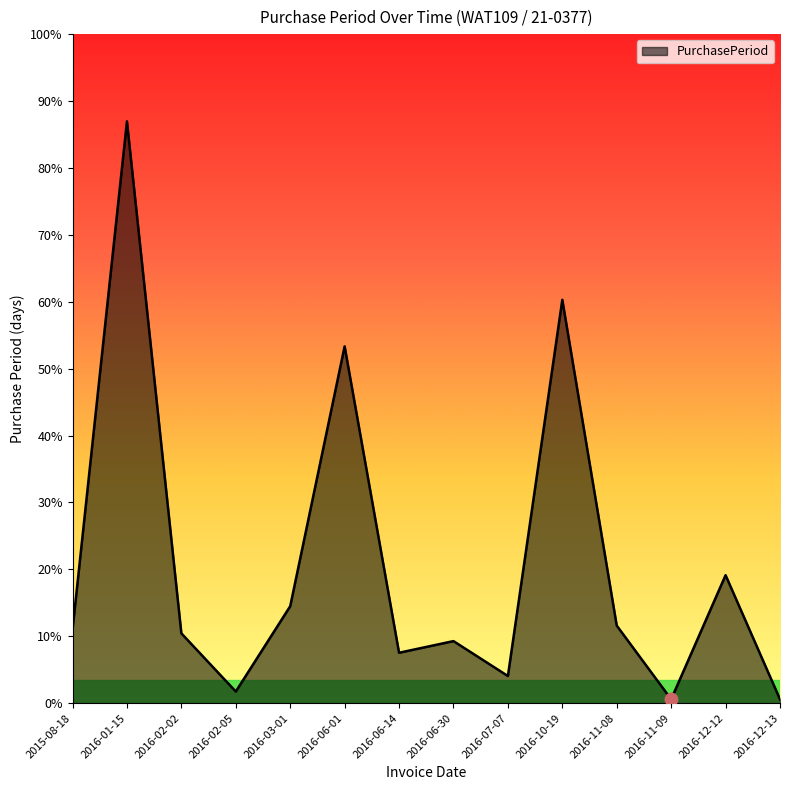

At which category does the data reach its first local valley?

2016-02-05